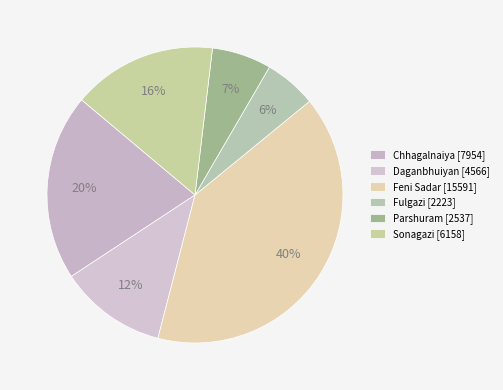

Is the sum of Sonagazi and Daganbhuiyan greater than half?

No